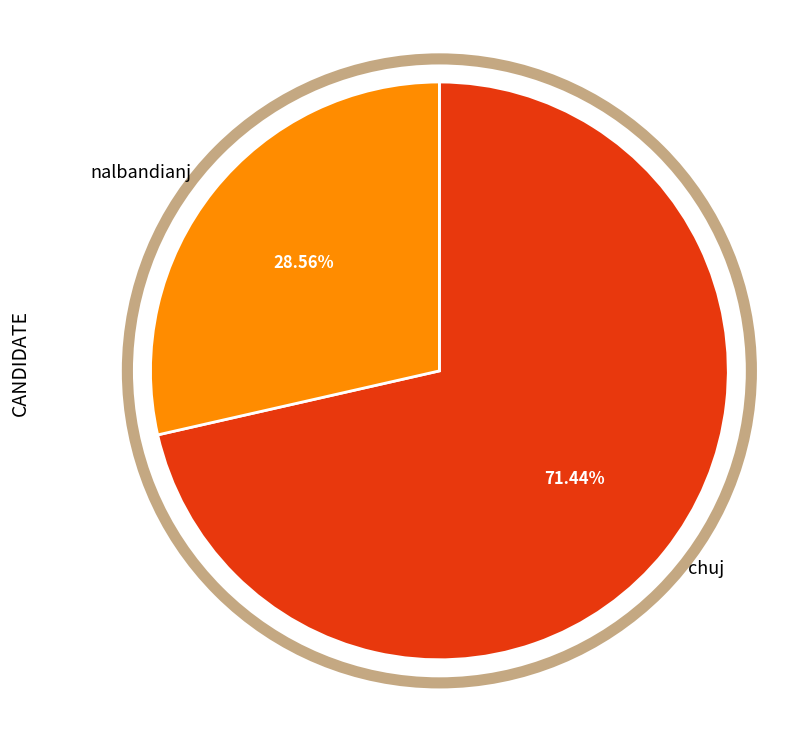

Rank the categories by value from highest to lowest.

chuj, nalbandianj